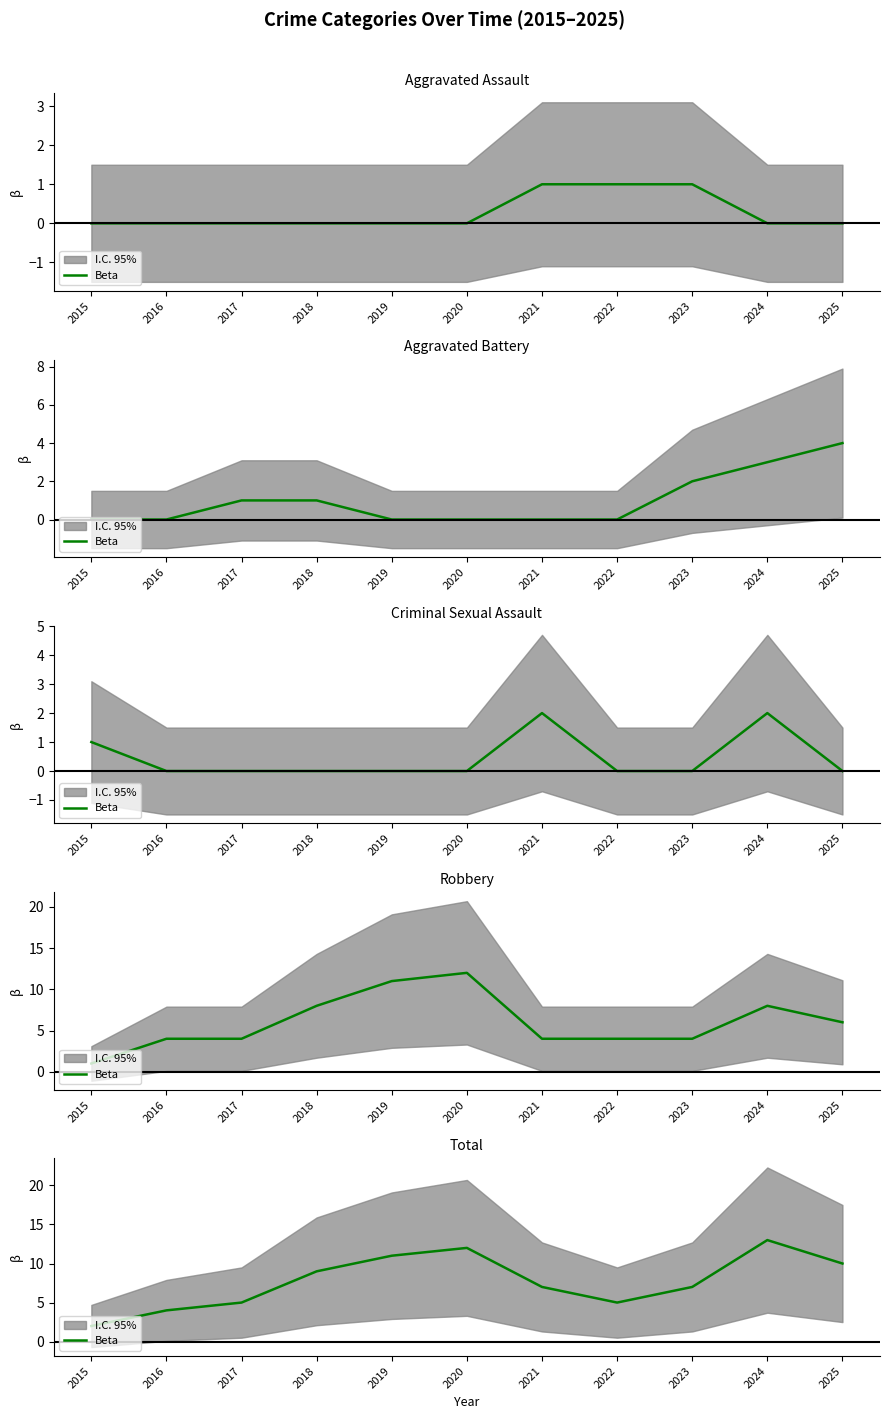

Approximately how many times larger is the value at 2020 compared to 2025?

1.2